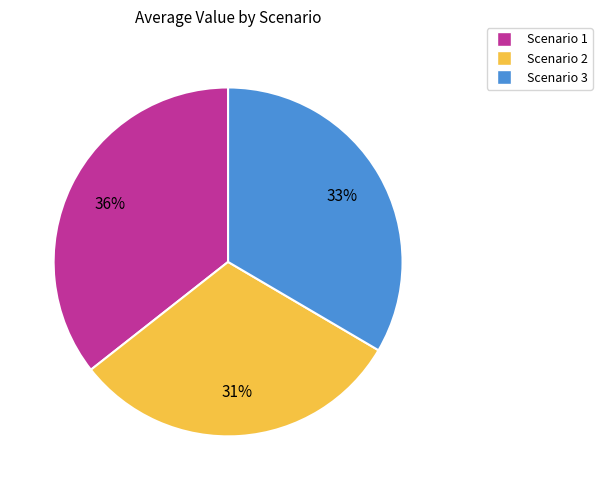

Do Scenario 1 and Scenario 3 together represent more than half of the pie?

Yes